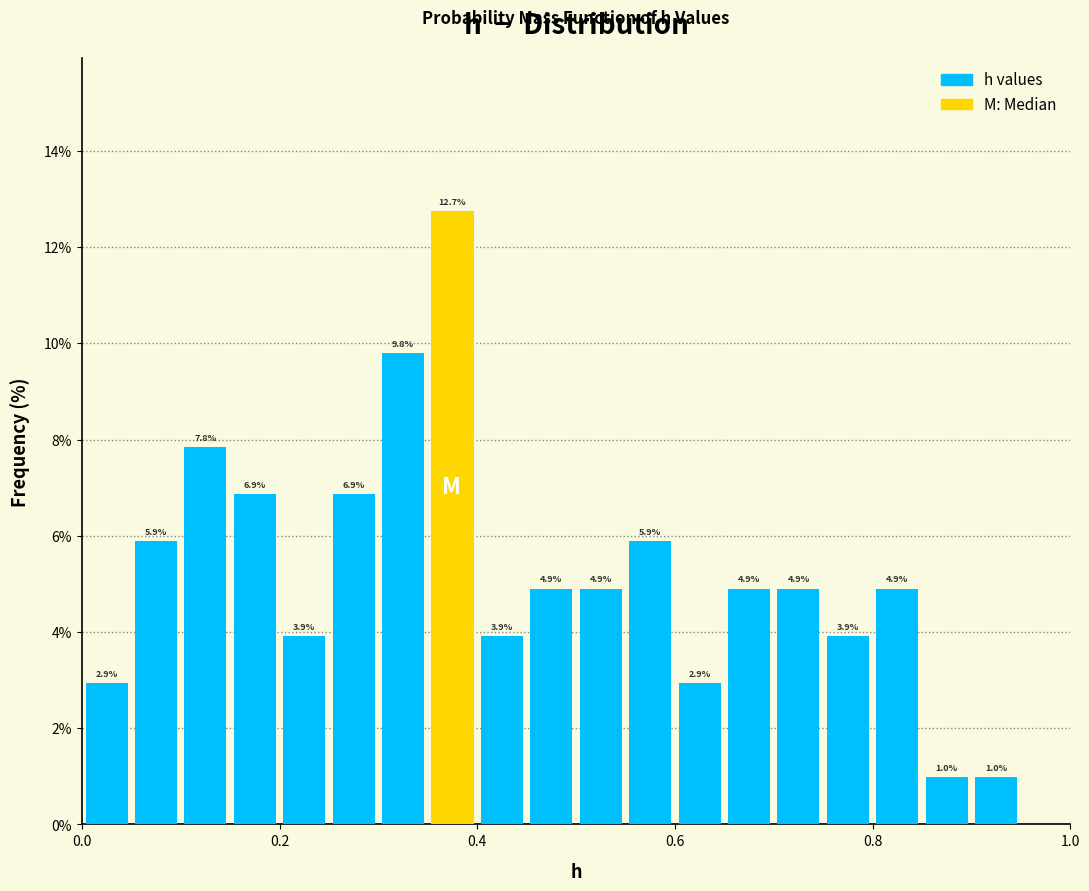

Around what value on the x-axis is the tallest bar? Give the approximate position of its centre, as read against the axis.

0.38